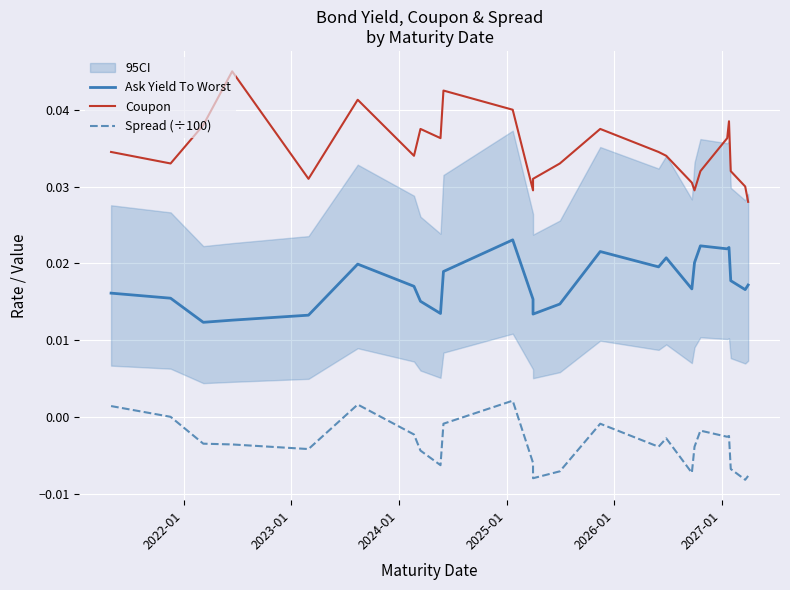

The Ask Yield To Worst series shows 0.0 at 21. True or false?

False